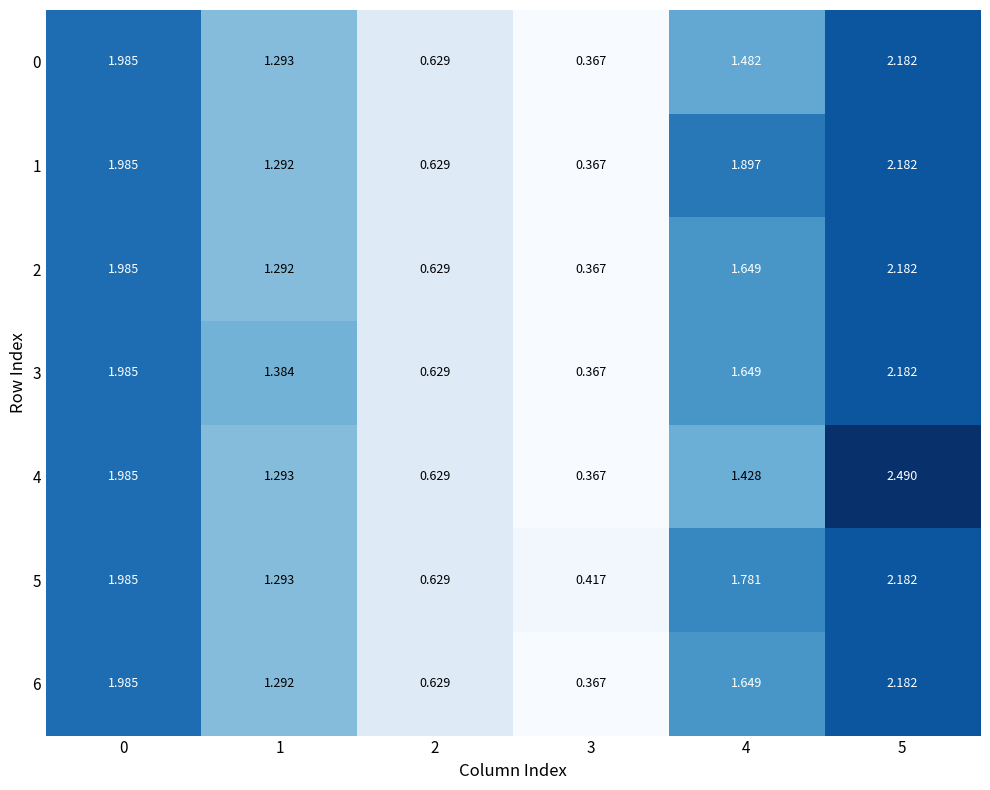

Is the value of 2 at 5 greater than the value of 6 at 4?

Yes